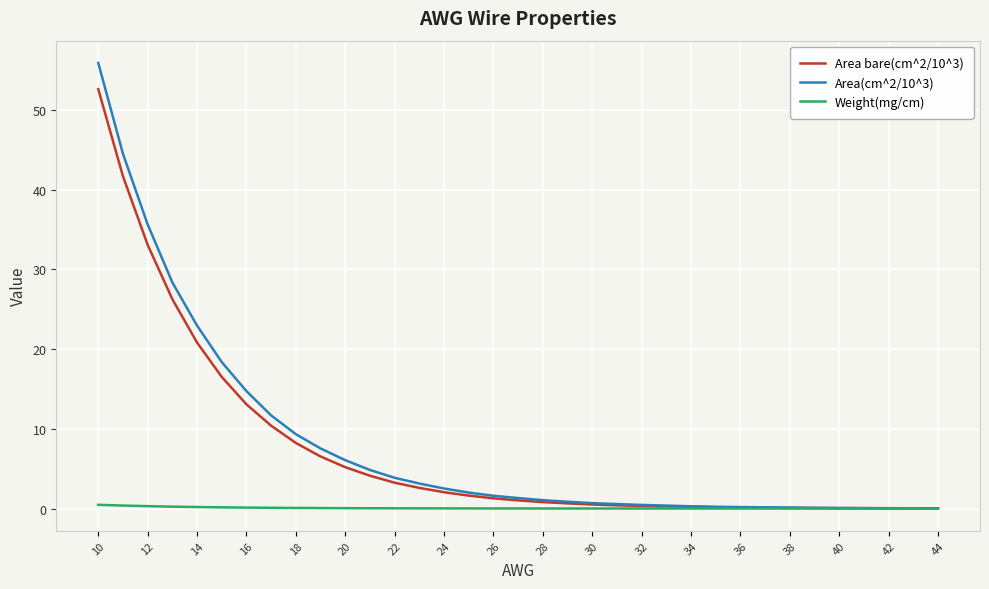

Rank the series by their maximum value, from highest to lowest.

Area(cm^2/10^3), Area bare(cm^2/10^3), Weight(mg/cm)